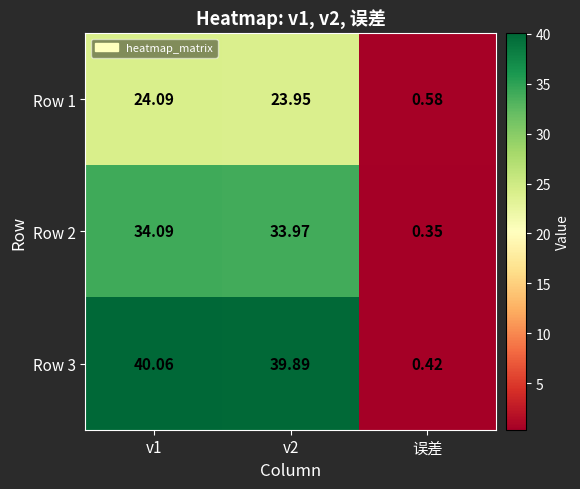

At which label is Row 3 closest to 20?

误差